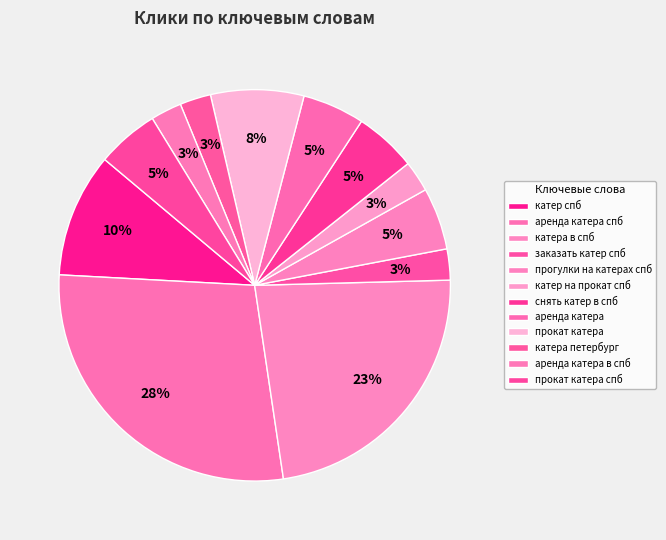

Is there any slice that represents more than half of the pie?

No